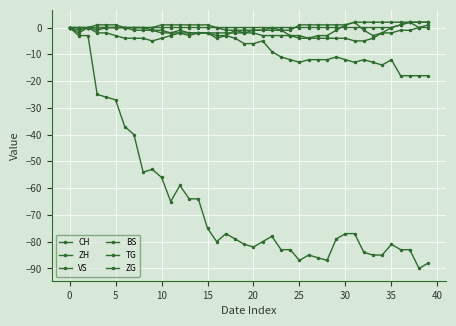

What is the smallest value displayed?

-90